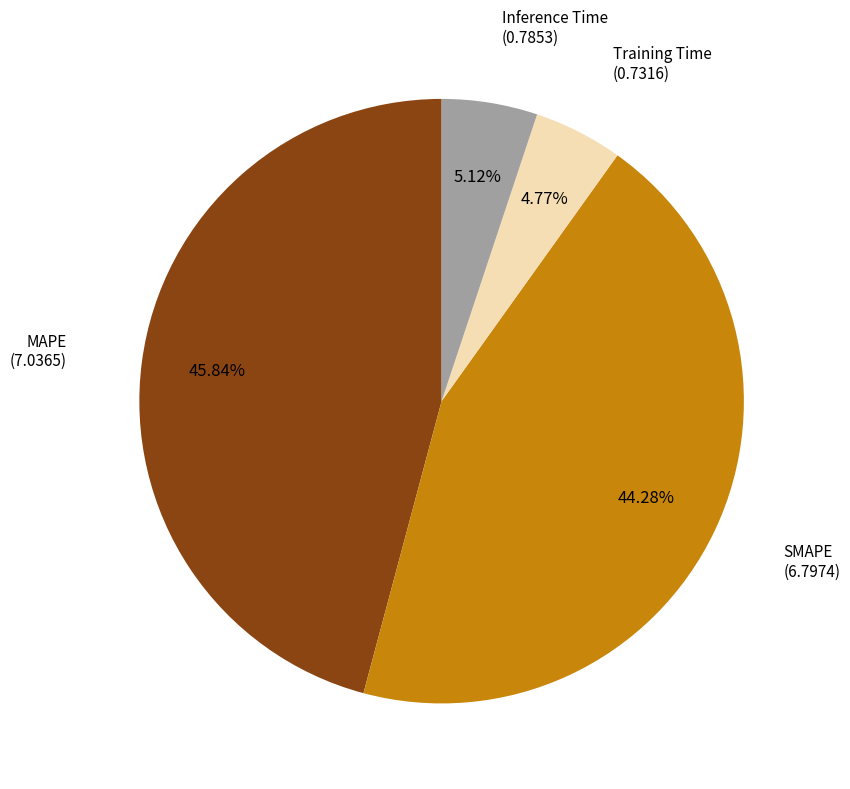

How much of the chart is everything except SMAPE?

55.7%